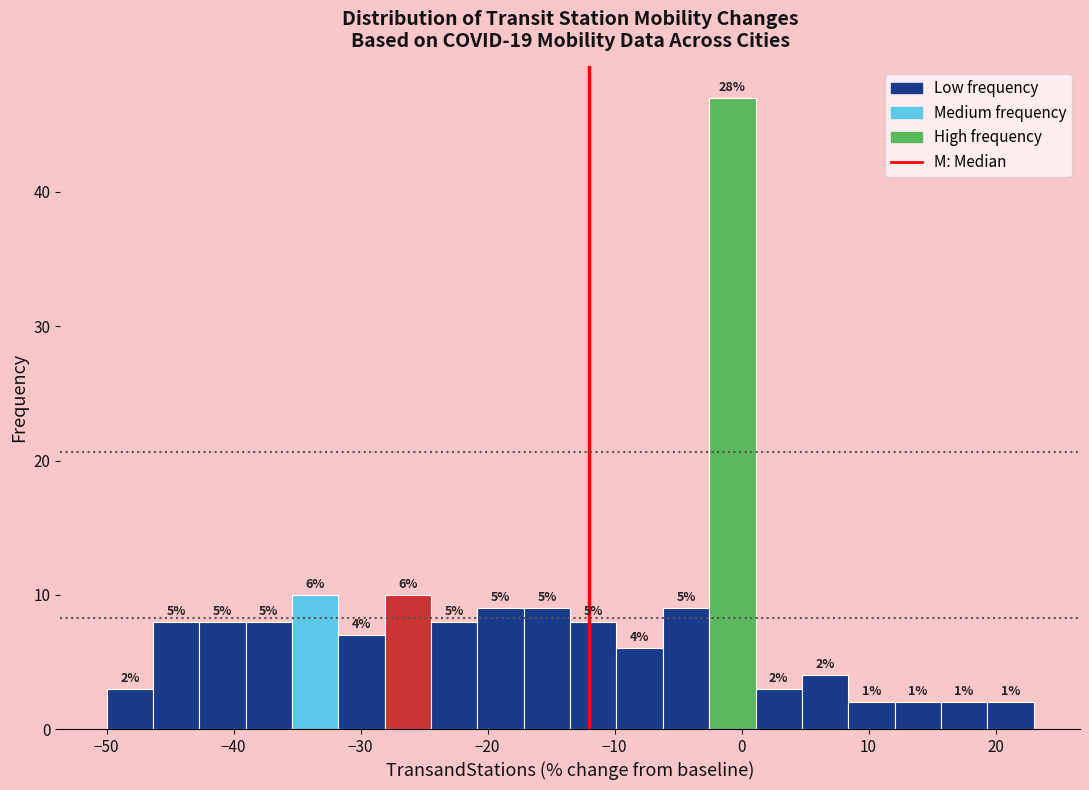

Around what value on the x-axis is the tallest bar? Give the approximate position of its centre, as read against the axis.

-1